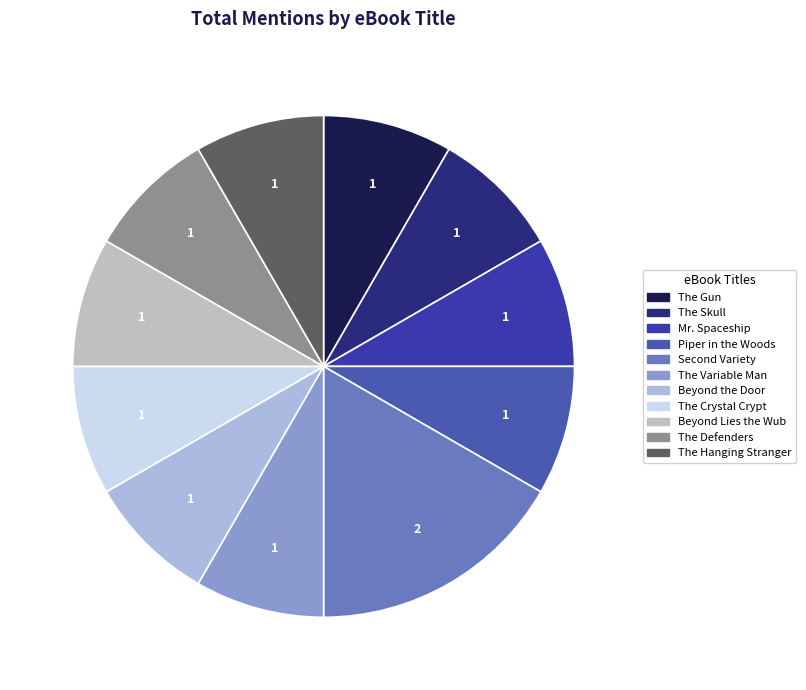

Combined, do The Variable Man and The Defenders account for over 50%?

No